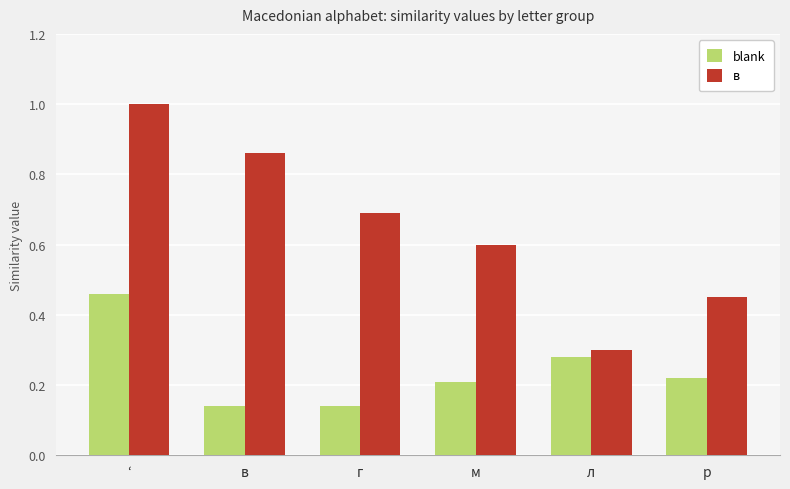

What position from the left is в?

2